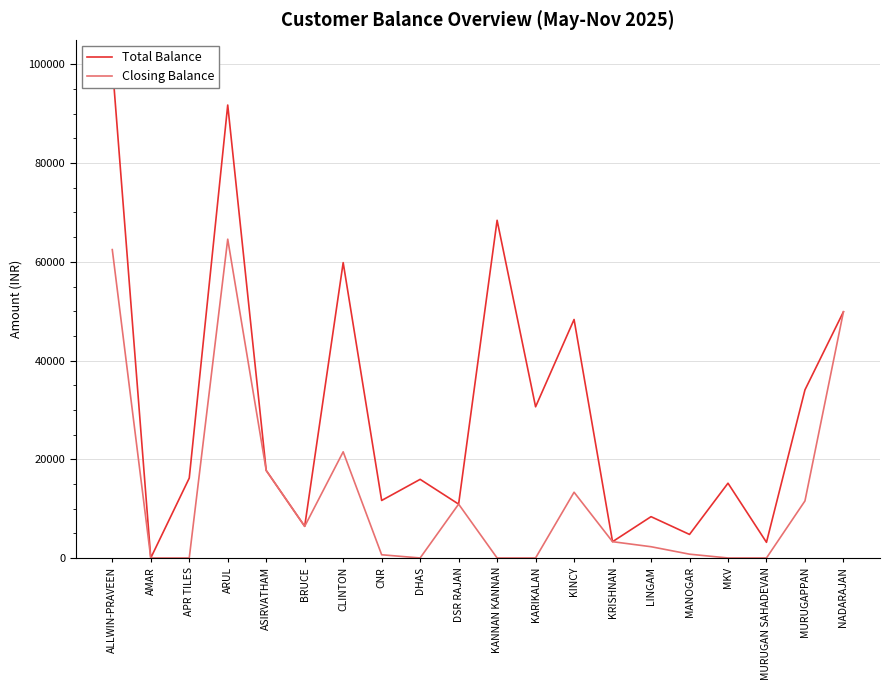

True or false: Closing Balance and Total Balance cross at least once.

False